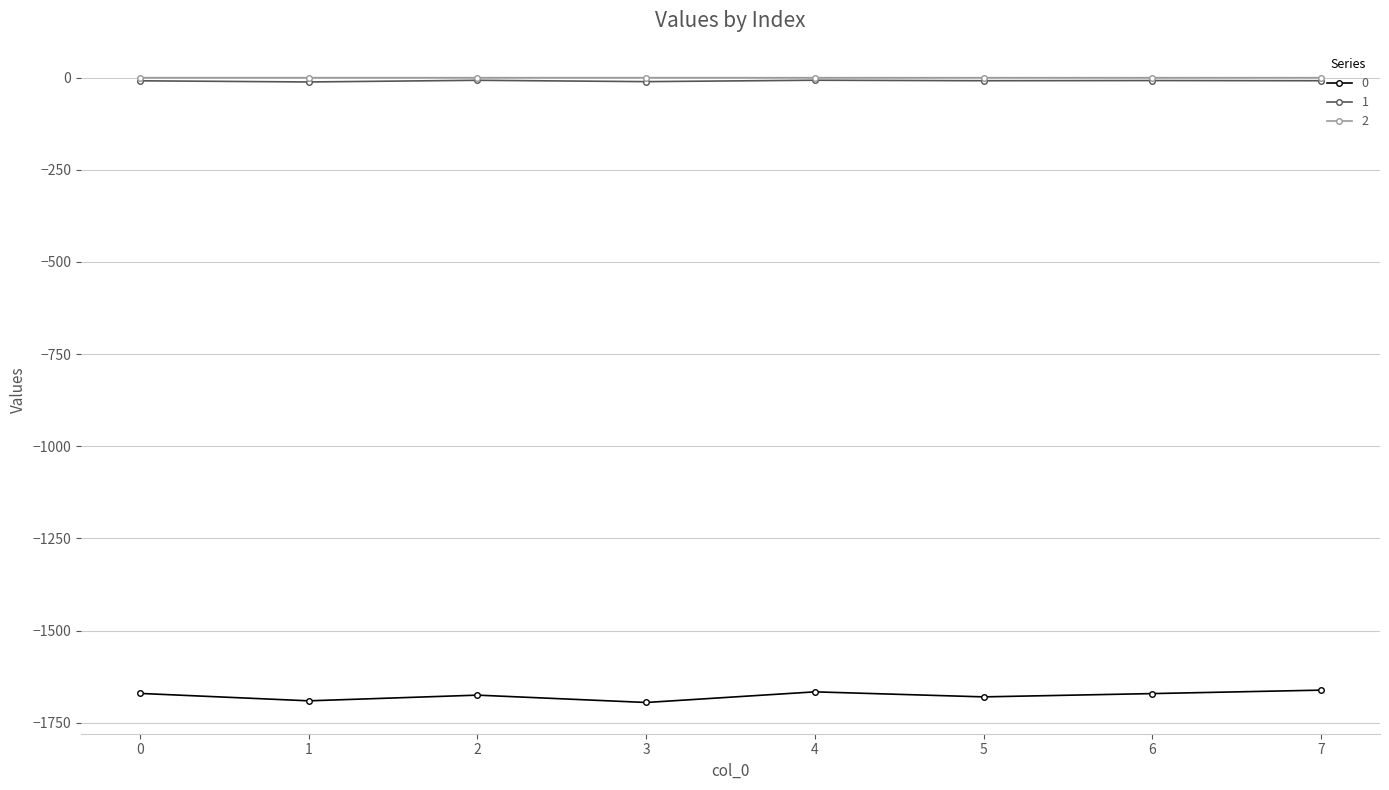

Is it true that 1 equals -6.9 at 4?

True